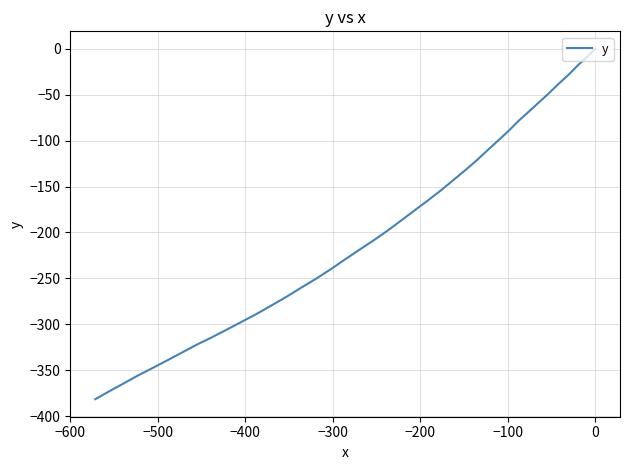

What is the smallest value displayed?

-381.6